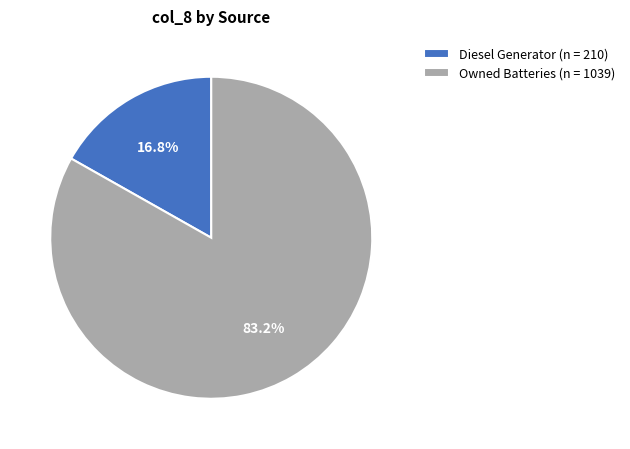

To the nearest percent, what is the difference between the largest and smallest slice percentages?

66%